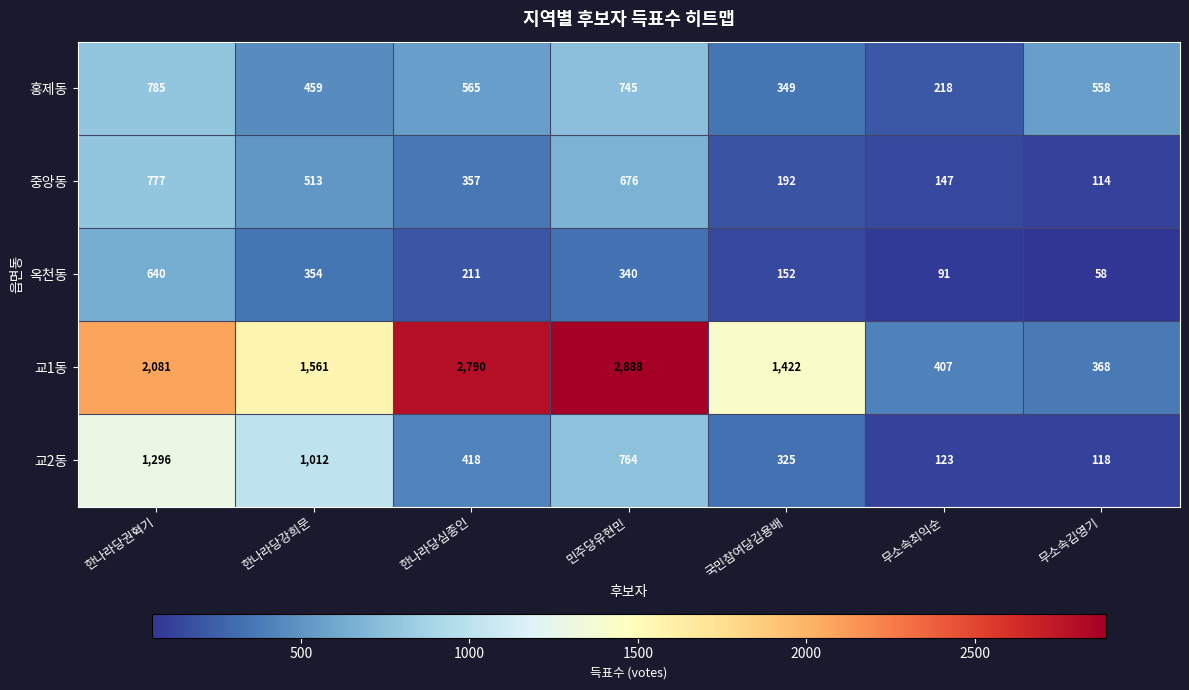

How many categories are shown in the chart?

7